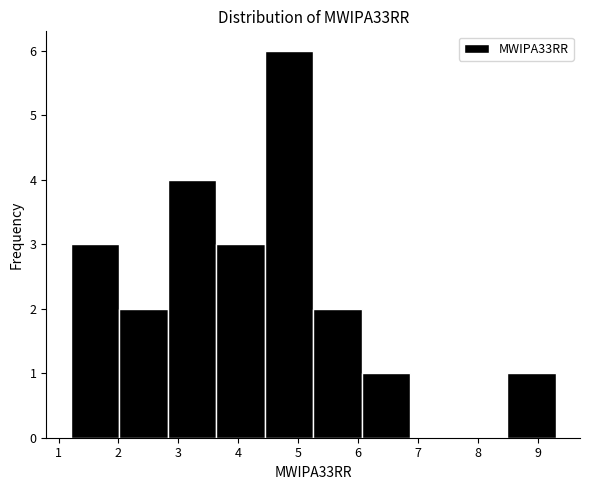

Which range on the x-axis has the tallest bar?

4.44 to 5.25